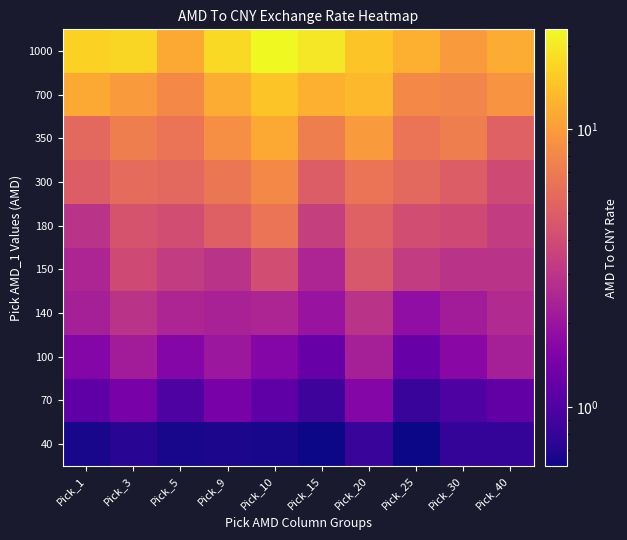

Which category has the highest value across all series?

Pick_10